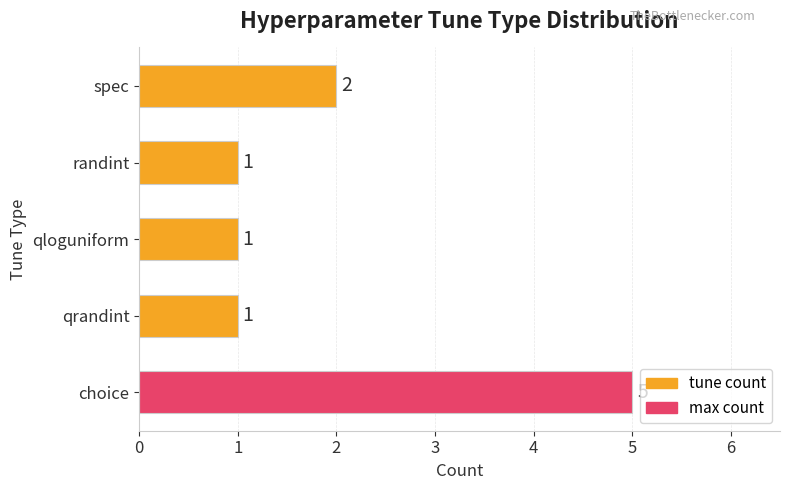

Reading bottom to top, transcribe all the data shown in this chart.

choice=5	qrandint=1	qloguniform=1	randint=1	spec=2